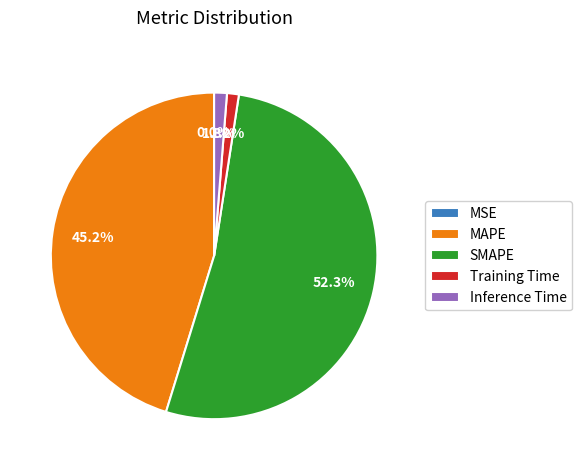

Which category has the biggest portion of the pie?

SMAPE